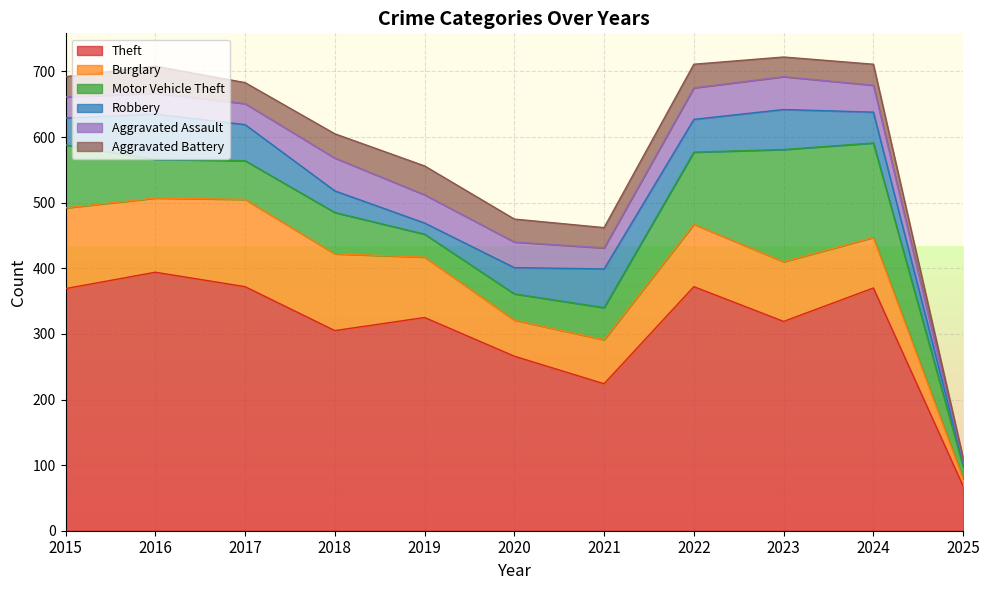

Is it true that Motor Vehicle Theft equals 29 at 2025?

False